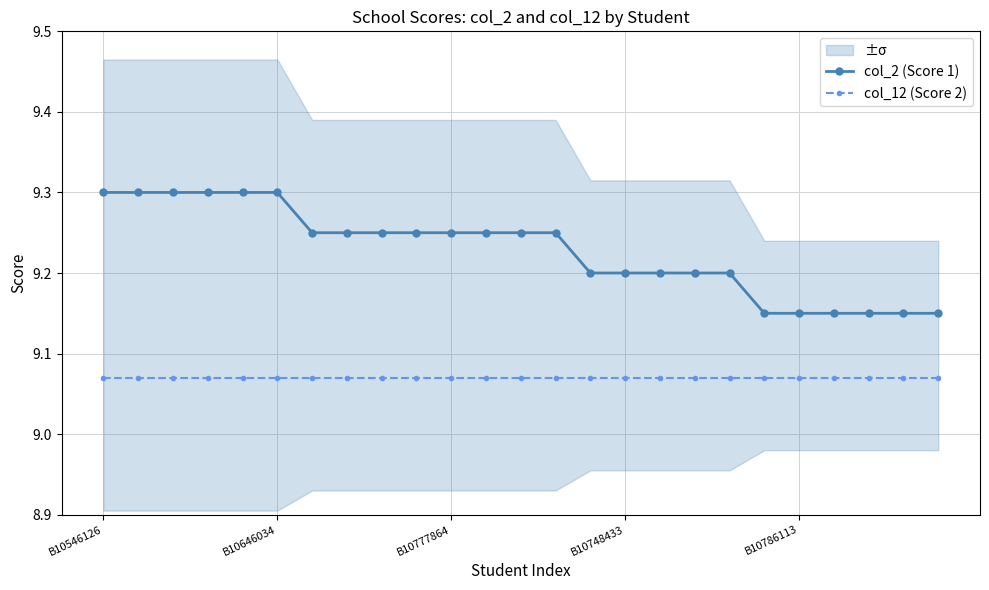

At which category is the sum across all series the highest?

B10546126